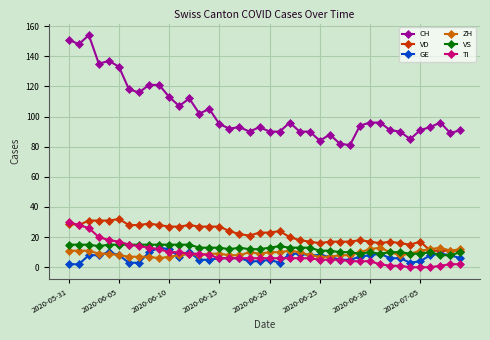

How many distinct data groups are displayed?

6